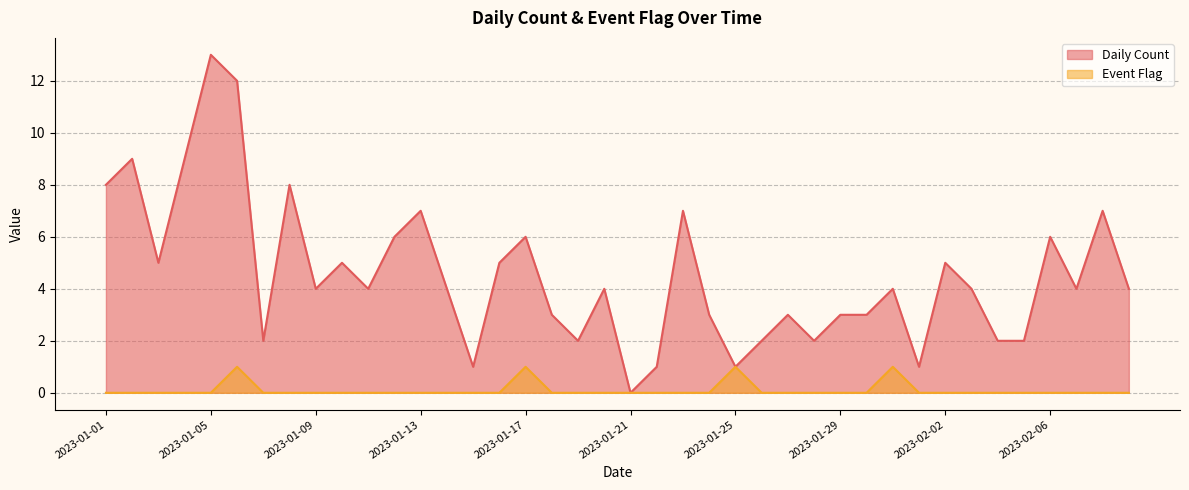

Which category has the highest value across all series?

2023-01-05